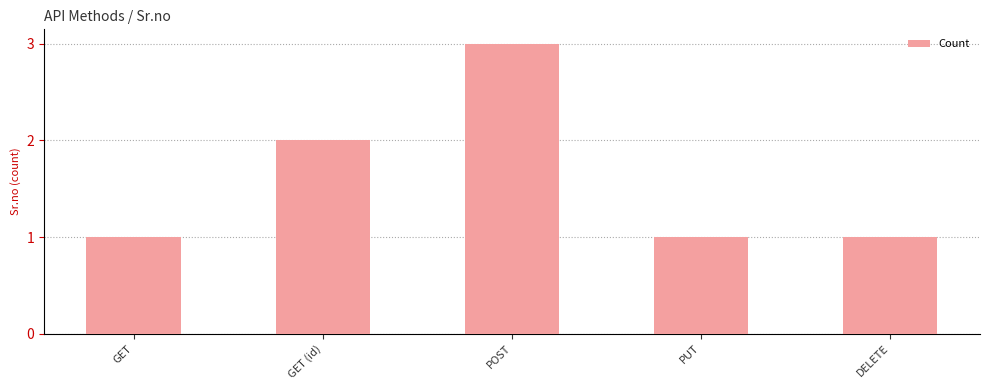

What is the sum of all values?

8